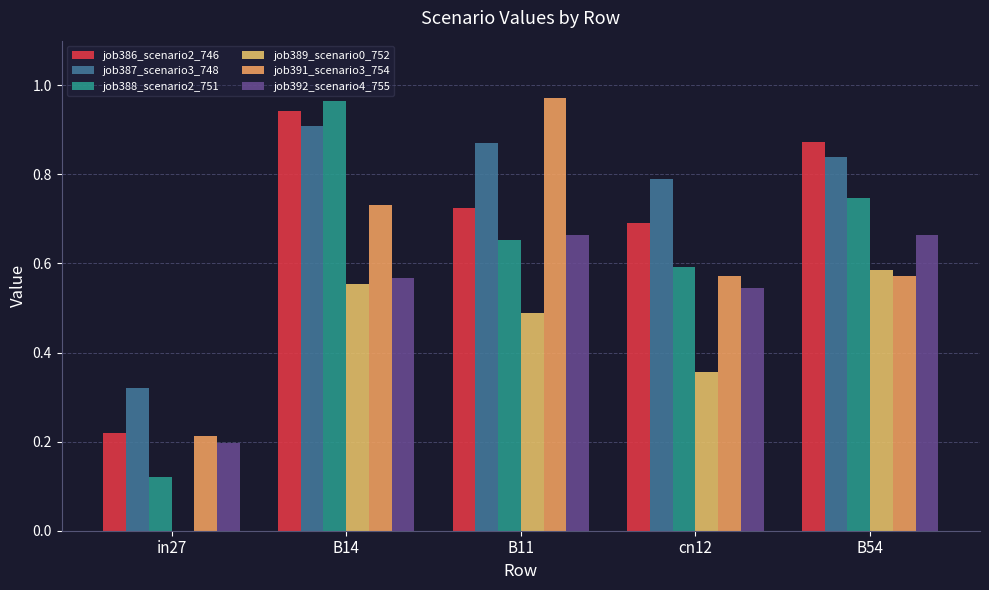

Rank the series by their maximum value, from highest to lowest.

job391_scenario3_754, job388_scenario2_751, job386_scenario2_746, job387_scenario3_748, job392_scenario4_755, job389_scenario0_752